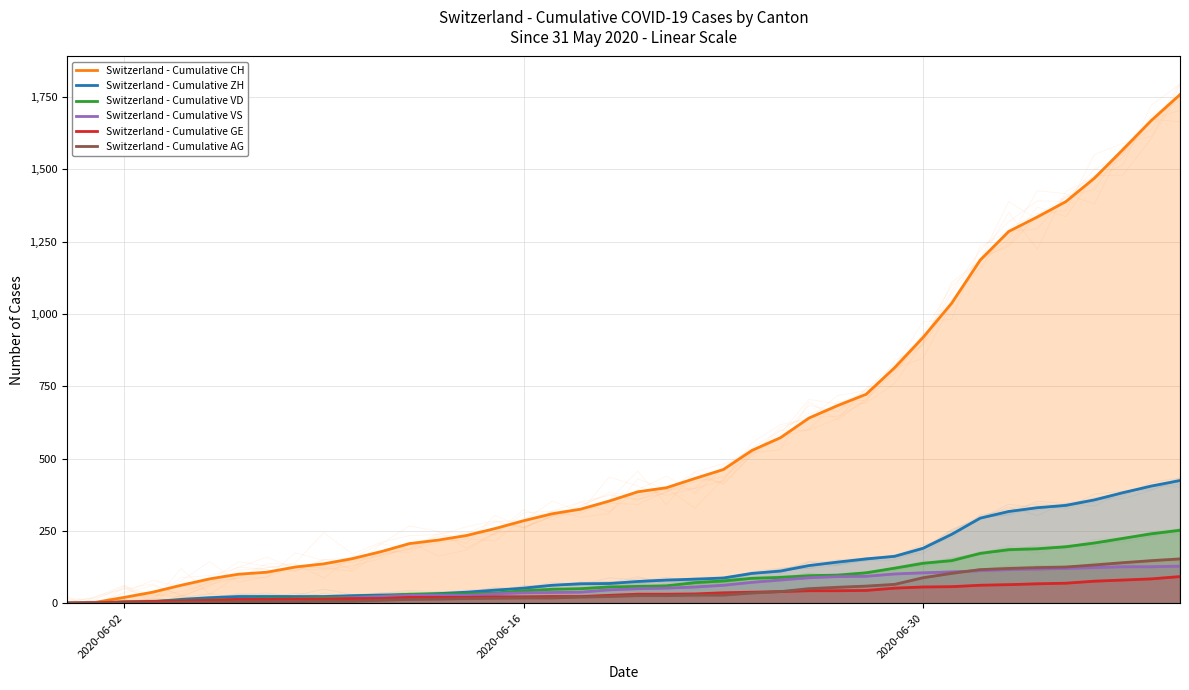

How many lines are shown in the chart?

6